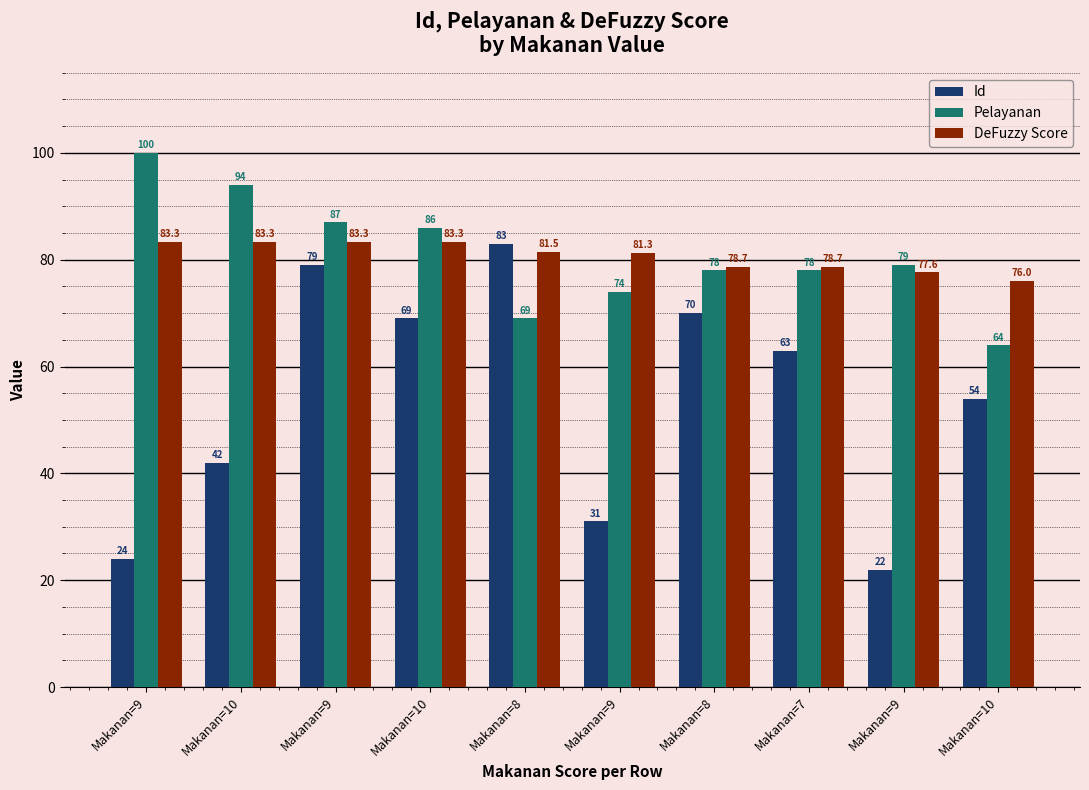

What is the lowest value of the Pelayanan series?

64.0